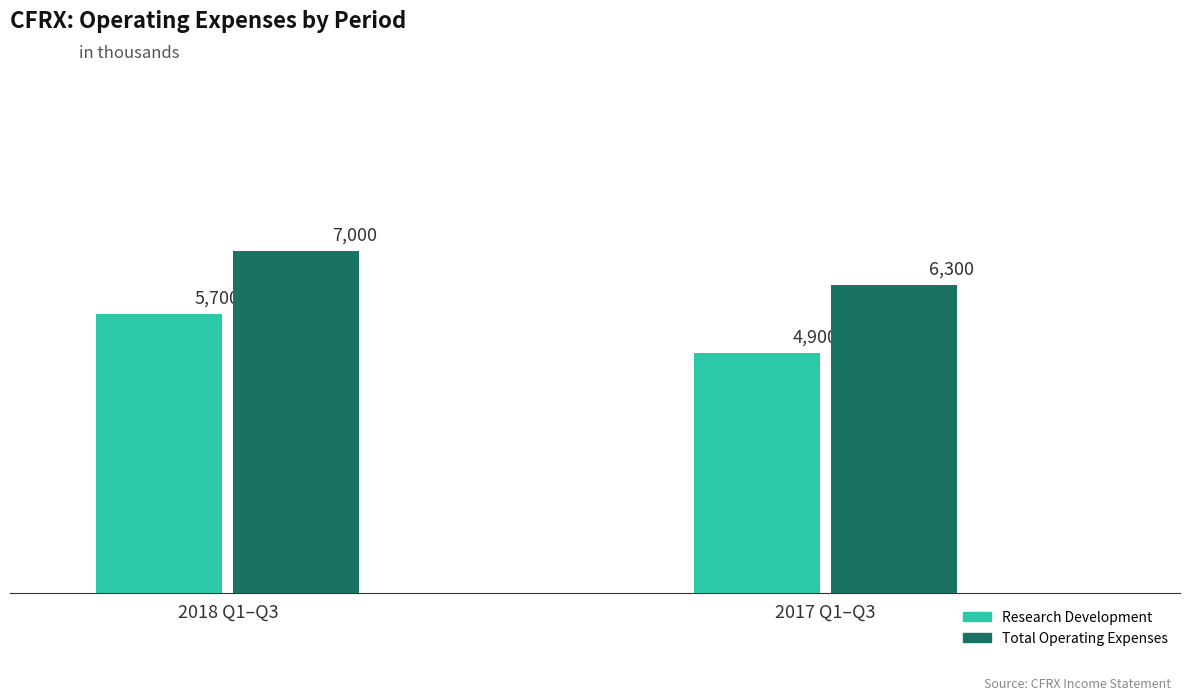

What position from the right is 2017-03-31?

1